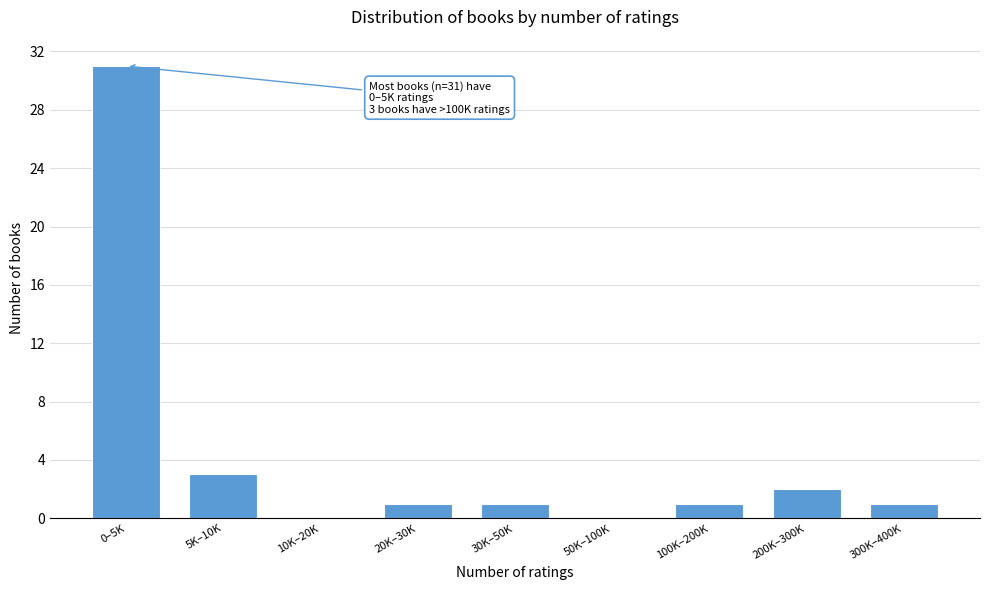

Reading left to right, what are all the values shown in this chart?

0–5K=31	5K–10K=3	10K–20K=0	20K–30K=1	30K–50K=1	50K–100K=0	100K–200K=1	200K–300K=2	300K–400K=1